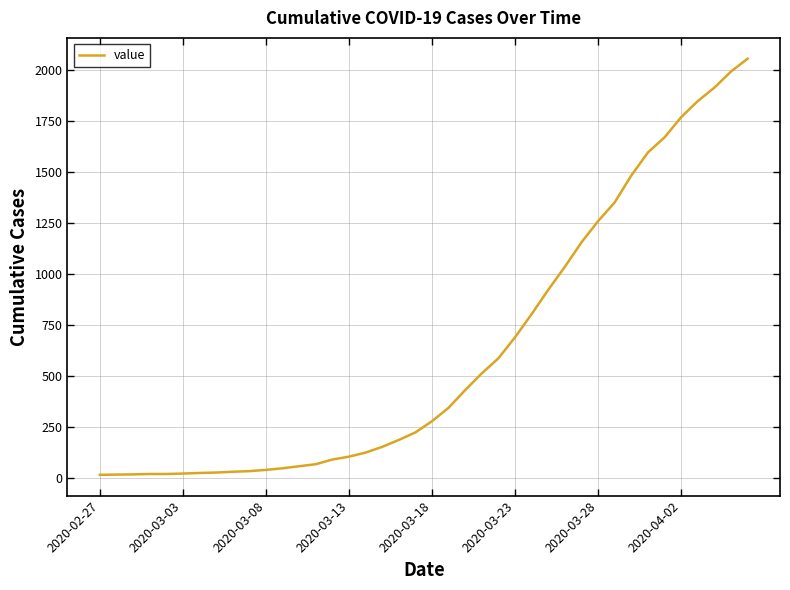

Does the chart have visible grid lines?

Yes